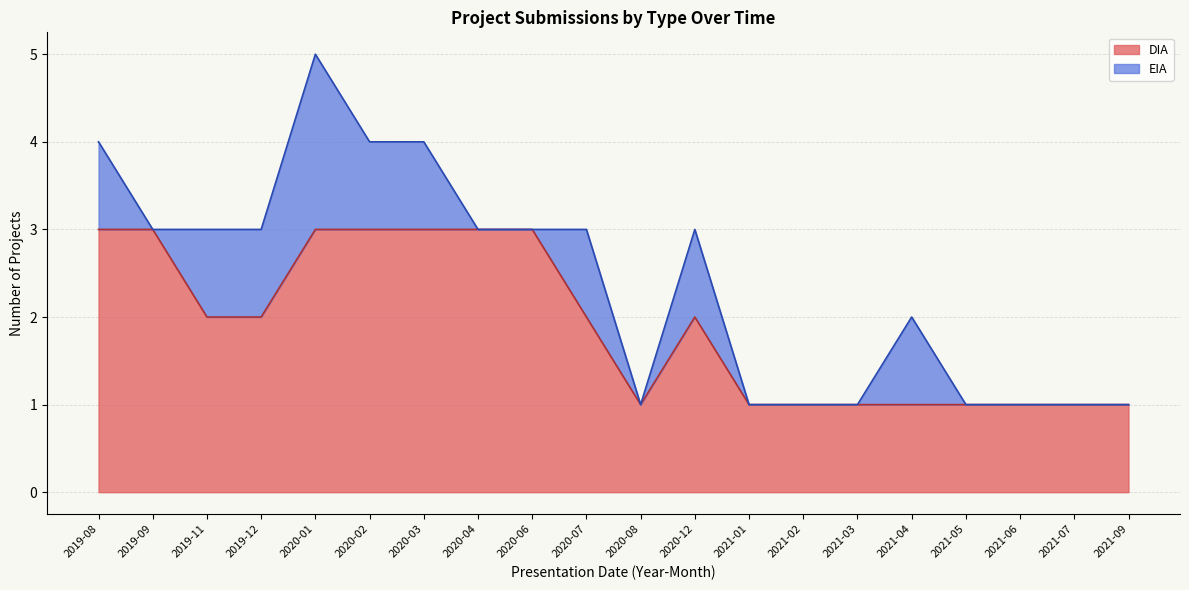

Where is the first local maximum?

2020-12